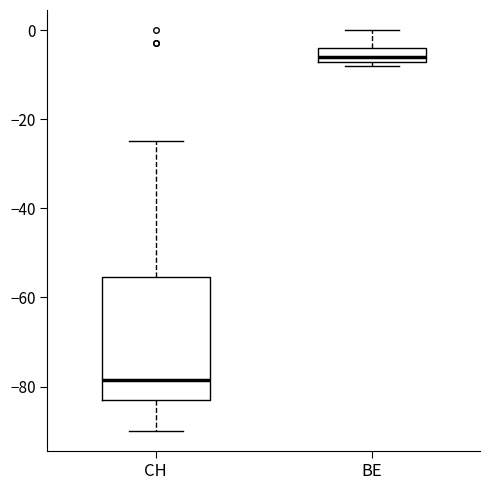

Comparing the boxes themselves (not the whiskers), which one is the tallest?

CH